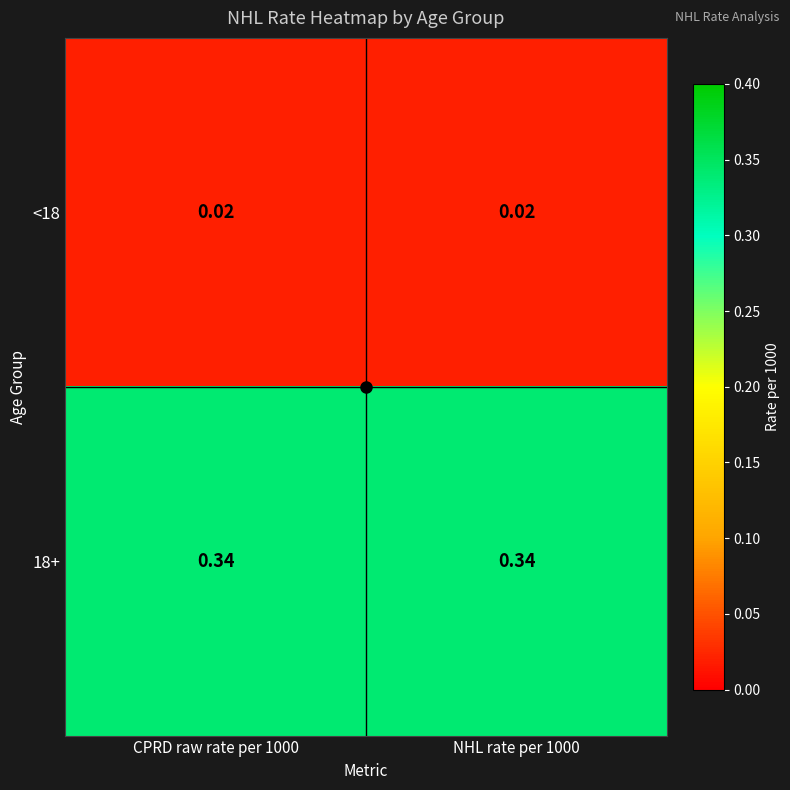

At which category does the chart reach its peak across all series?

CPRD raw rate per 1000